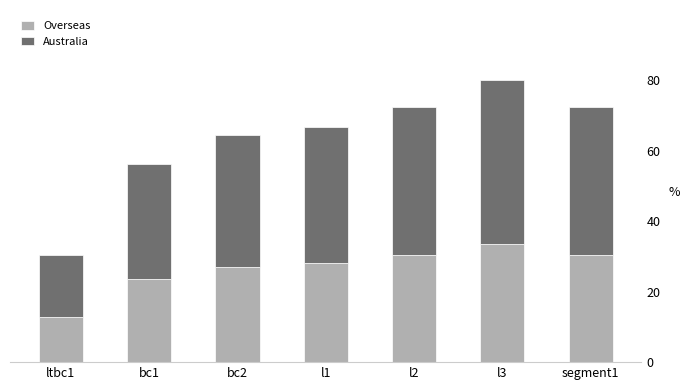

Does the chart contain stacked bars?

Yes